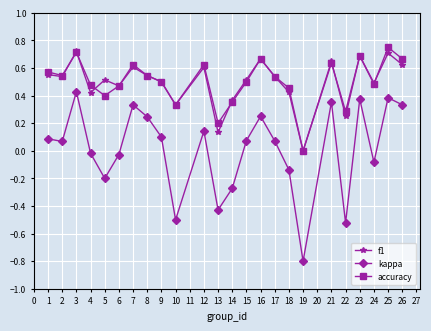

What are all the series names shown in the legend?

f1, kappa, accuracy